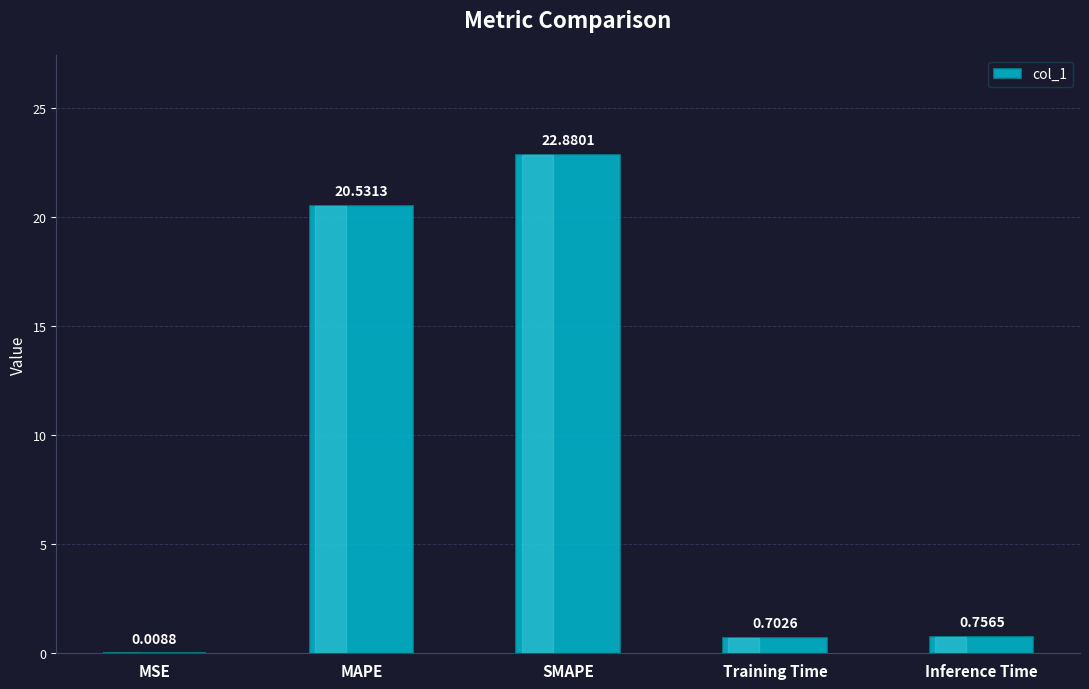

Is it true that the value at Training Time is 0.7?

True